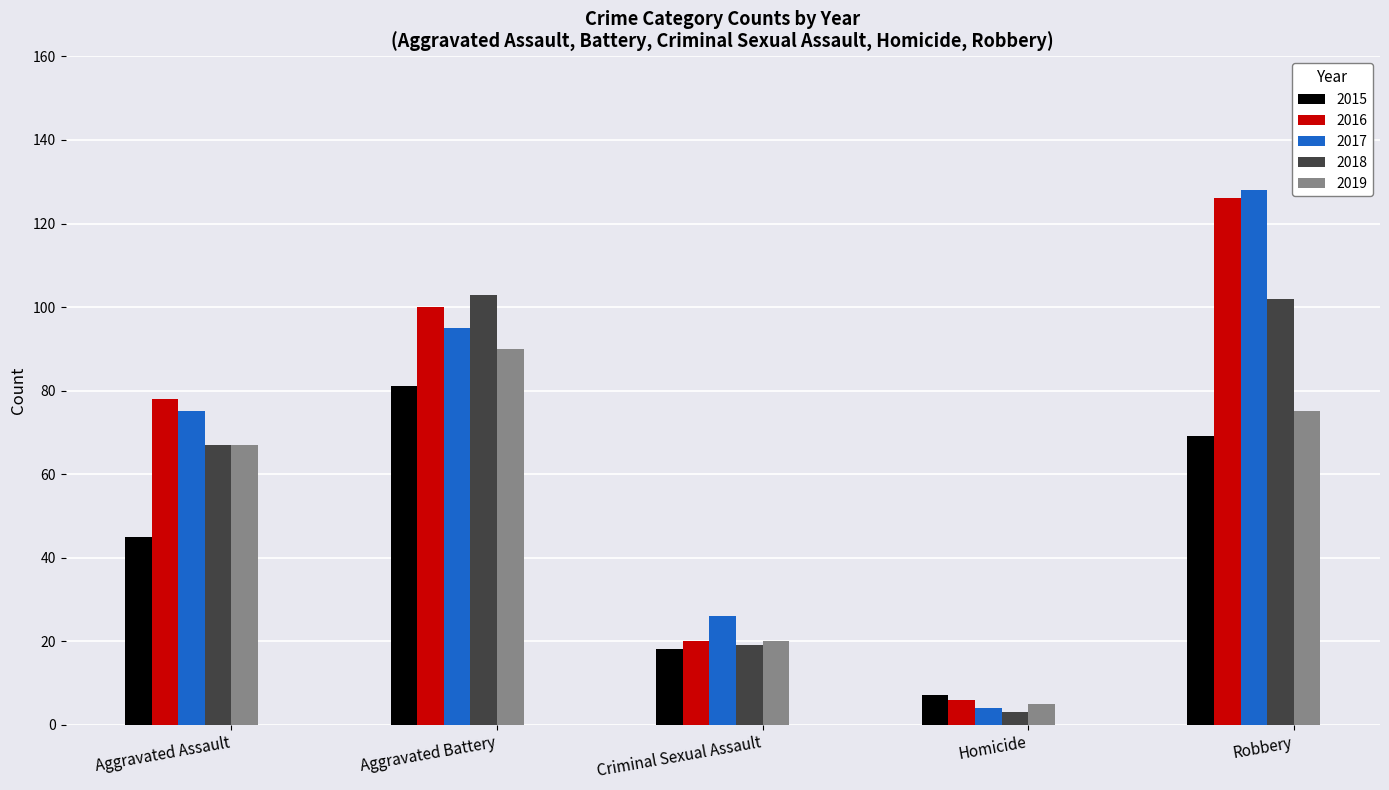

What is the spread (max minus min) of values at Criminal Sexual Assault?

8